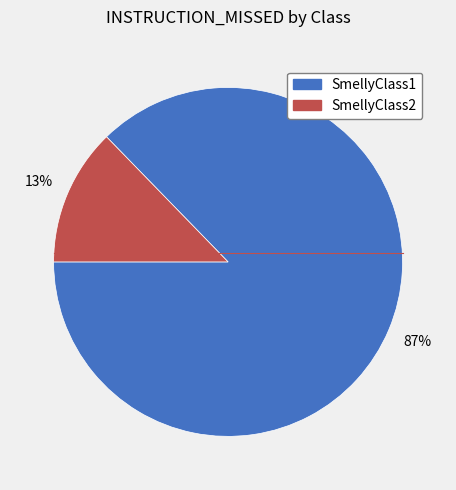

To the nearest percent, what is the combined percentage of SmellyClass1 and SmellyClass2?

100%